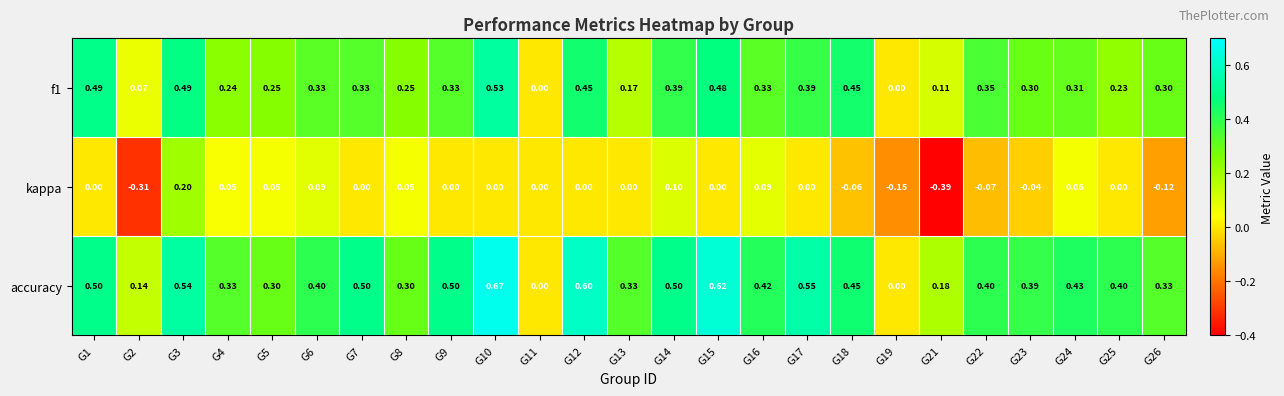

Which series has the largest total across all categories?

accuracy